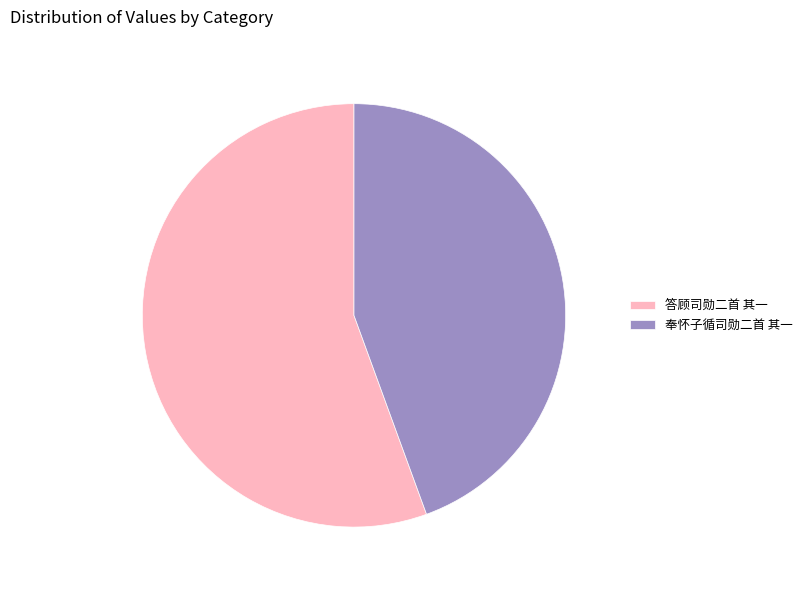

Approximately how many times larger is the value at 奉怀子循司勋二首 其一 compared to 答顾司勋二首 其一?

0.8